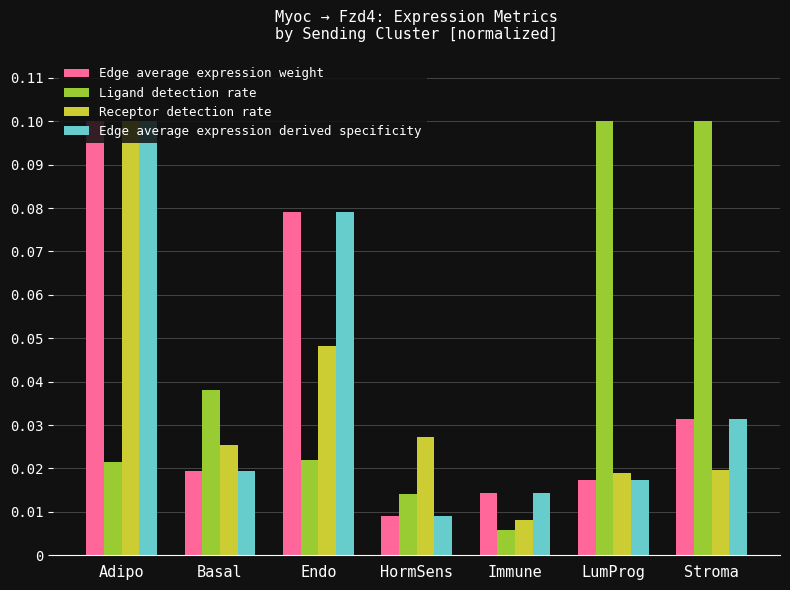

What is the sum of all Edge average expression derived specificity values?

0.3